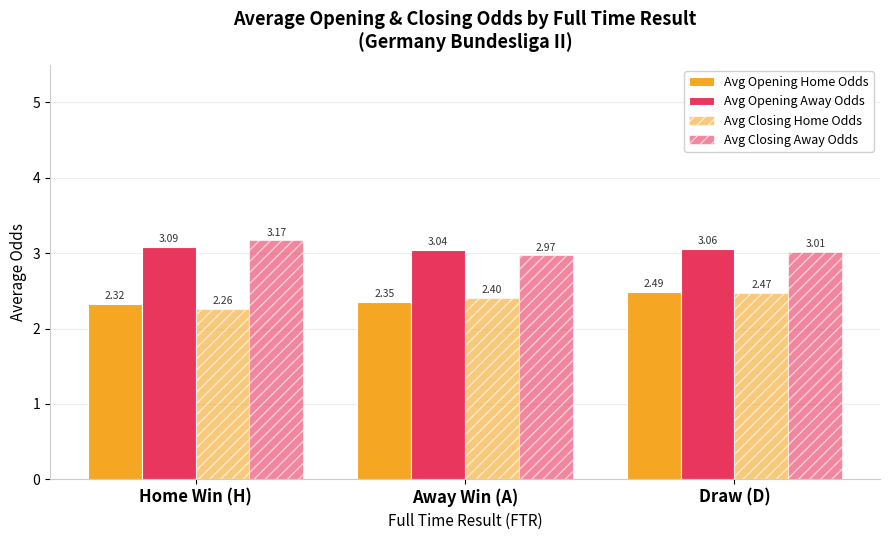

How many bars are there in total?

12